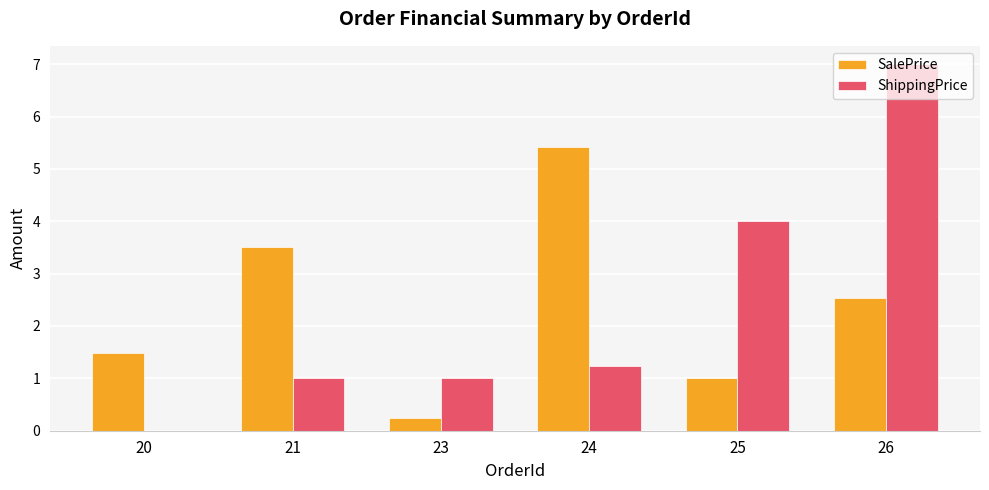

Between 20 and 26, which series saw the biggest shift?

ShippingPrice